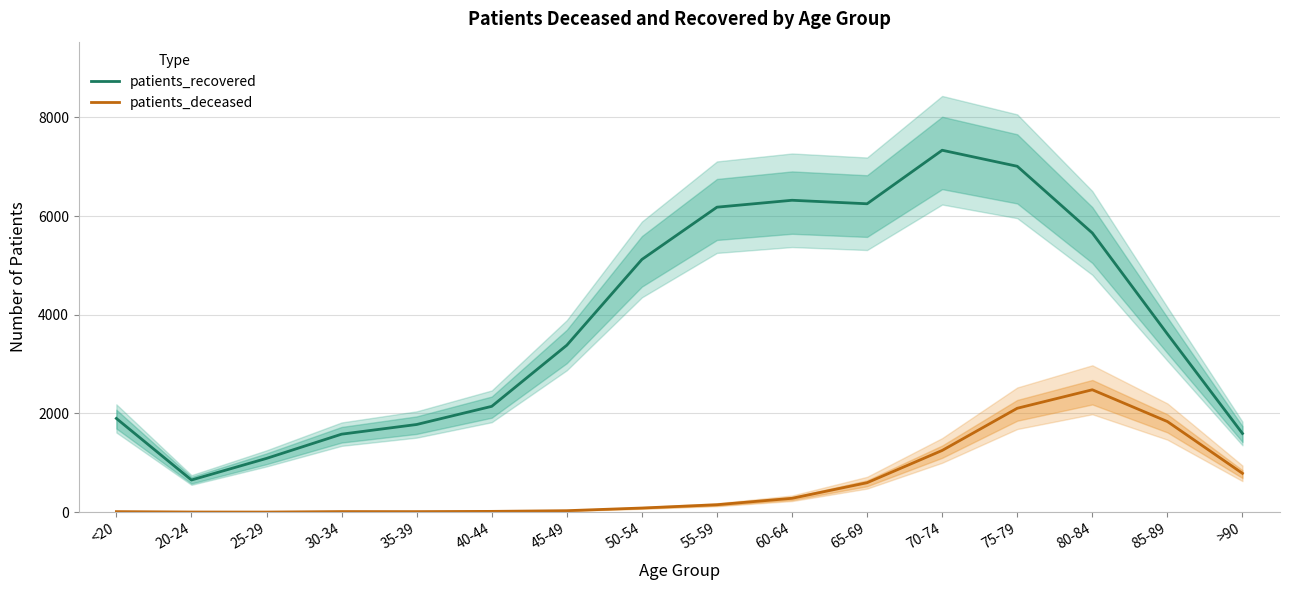

Which has a higher value, 75-79 or 50-54?

75-79